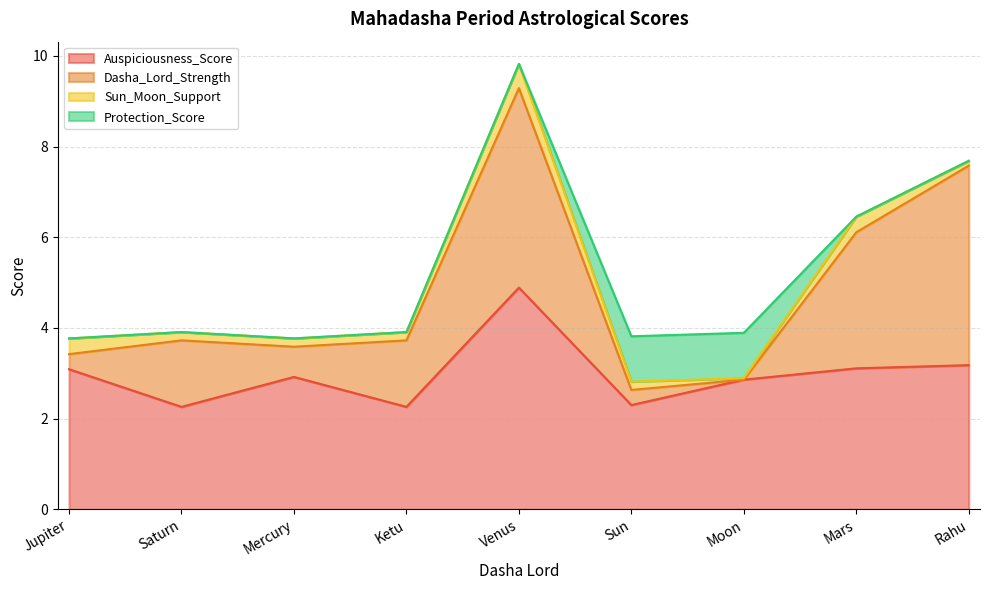

What is the highest value of the Dasha_Lord_Strength series?

4.4